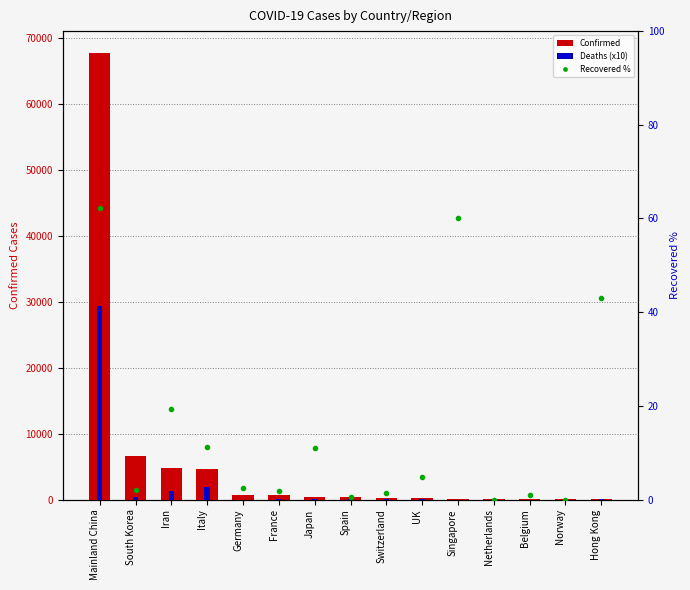

At which category is the sum across all series the highest?

Mainland China